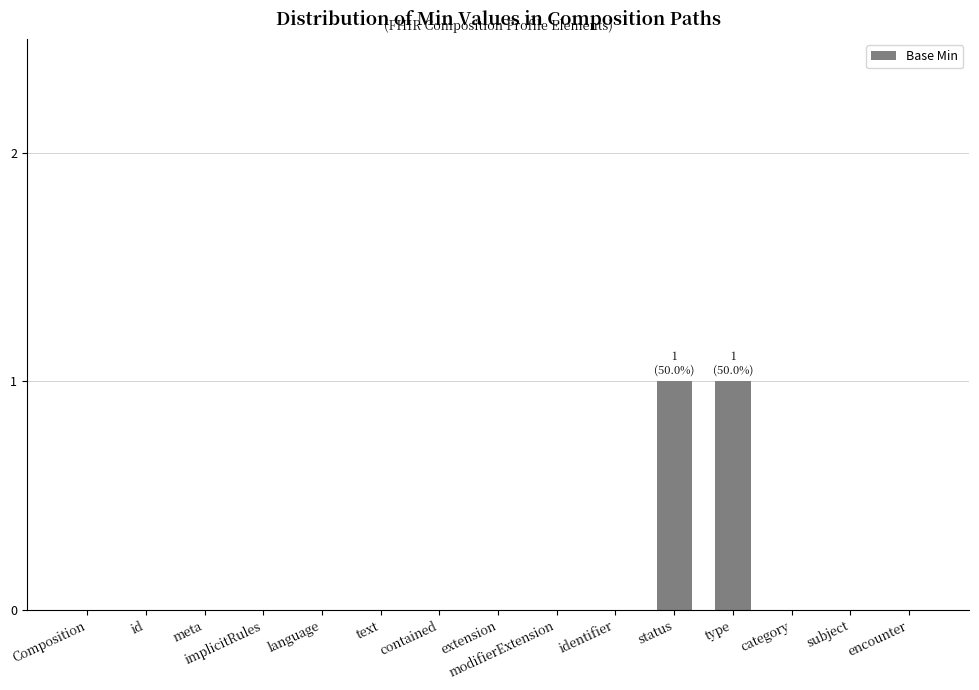

Is it true that the value at status is 1?

True